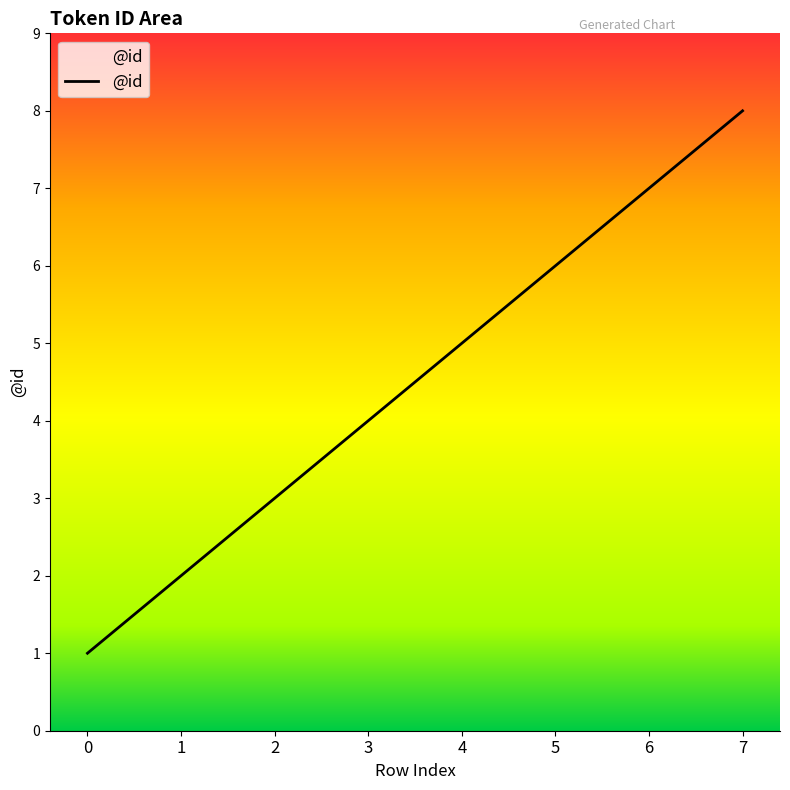

What is the sum of all values?

36